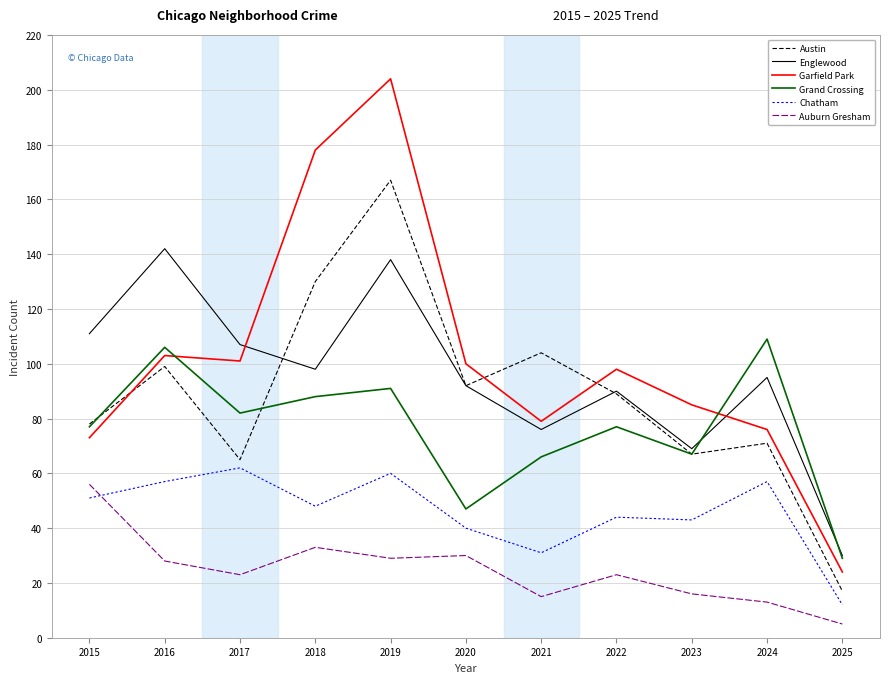

What is the minimum value shown in the chart?

5